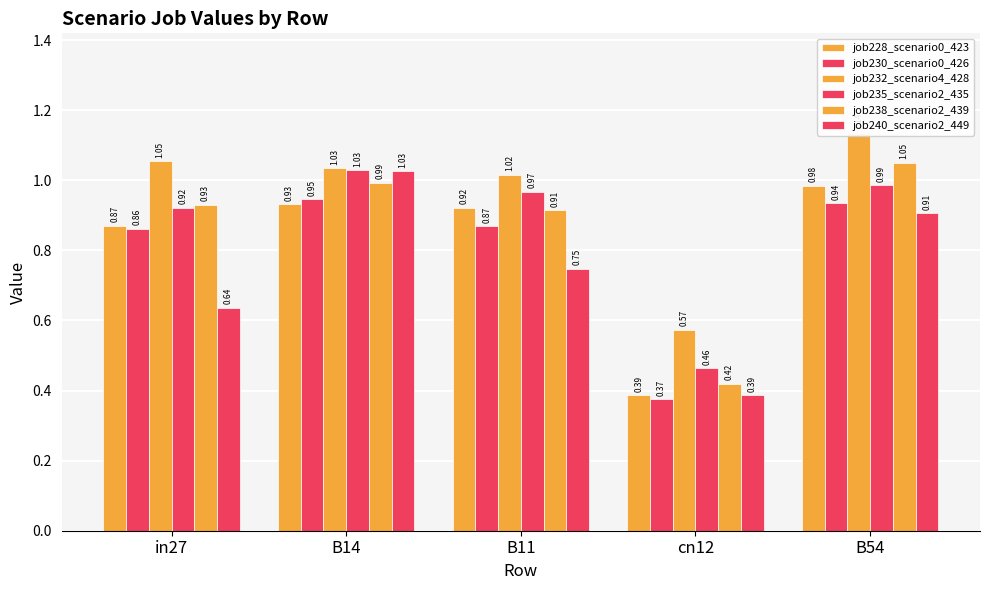

True or false: job228_scenario0_423 has a value of 0.9 at B14.

True